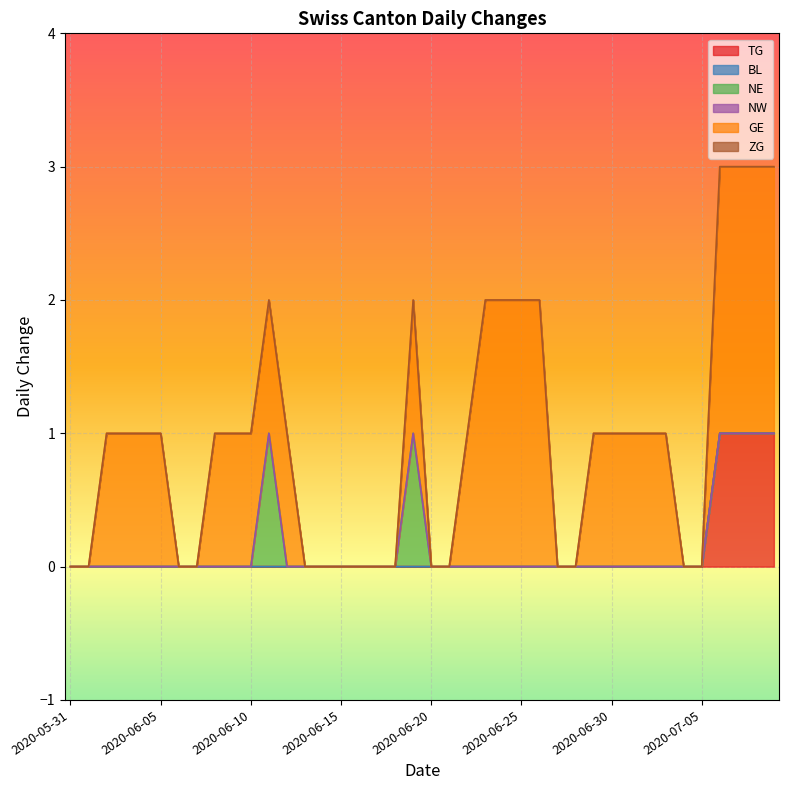

True or false: NE and ZG cross at least once.

False